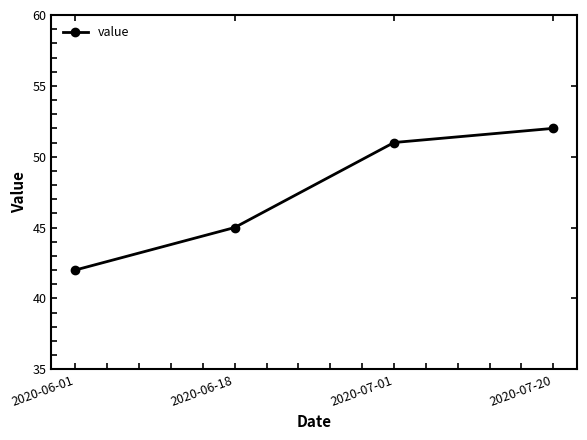

Between 2020-06-01 and 2020-07-20, which is larger?

2020-07-20